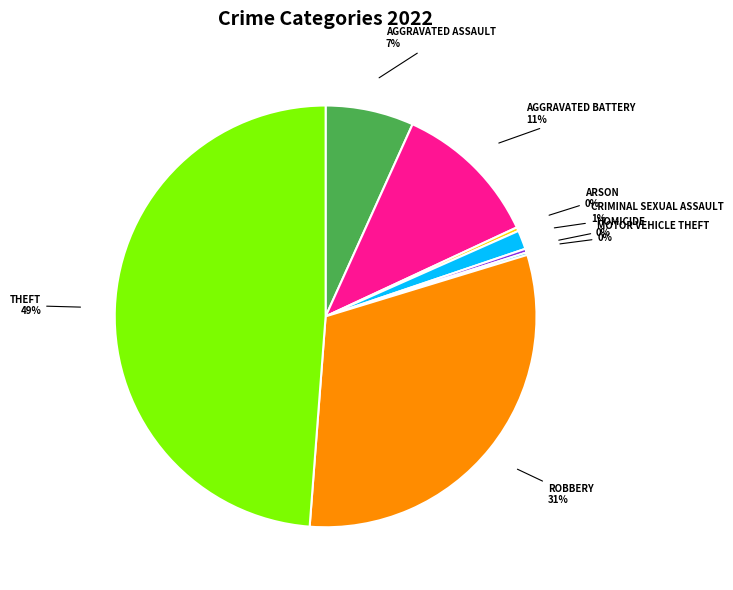

To the nearest percent, what is the difference between the largest and smallest slice percentages?

49%